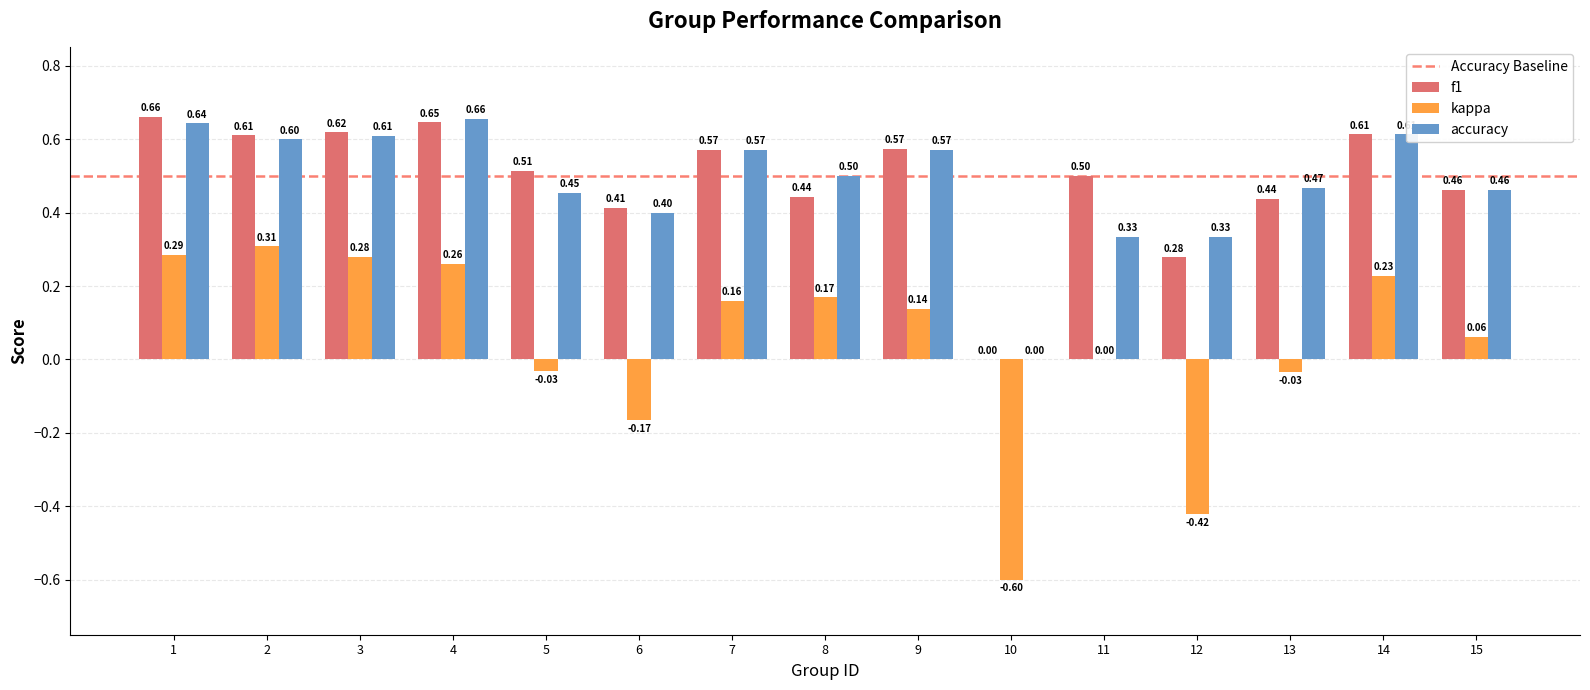

How many data points does each series have?

15